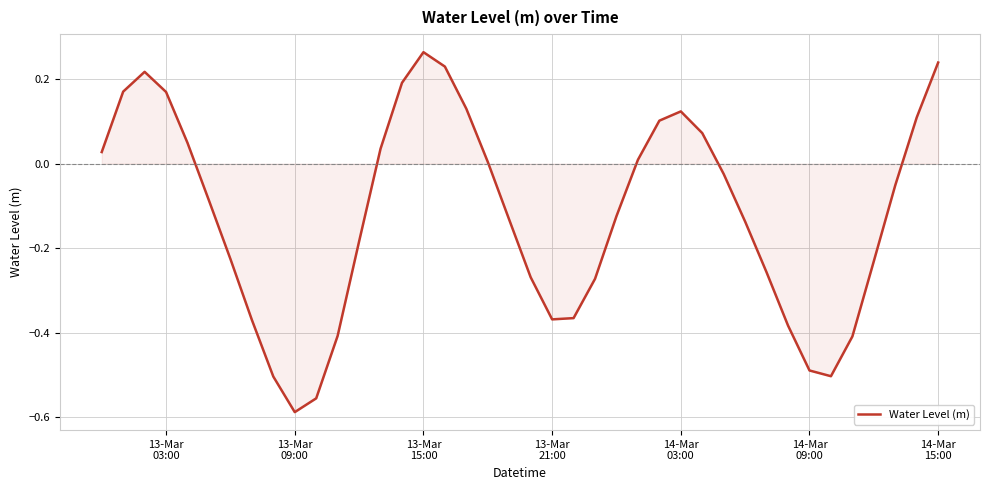

How many lines are shown in the chart?

1